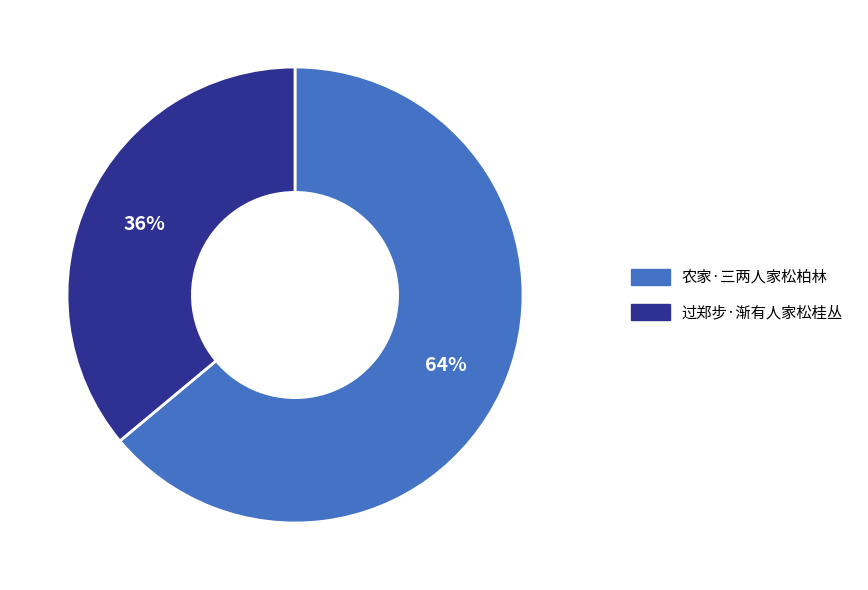

What is the largest slice in the pie chart?

农家·三两人家松柏林